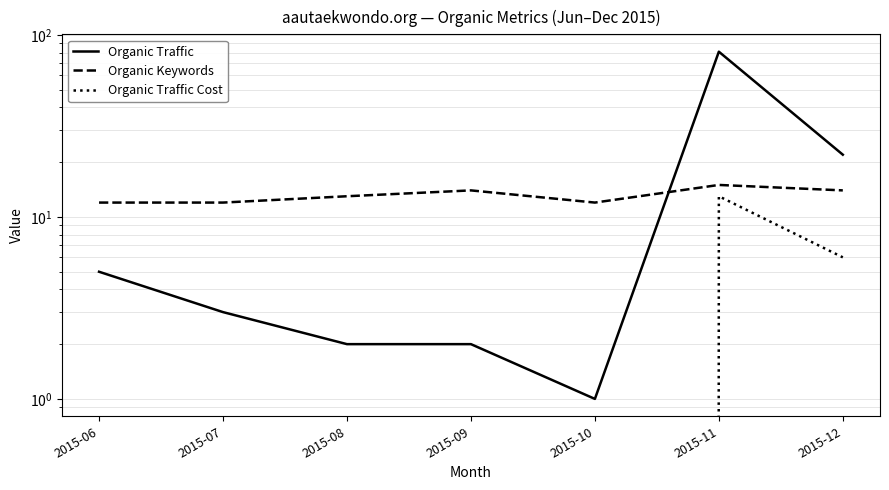

How many intersections are there between Organic Traffic and Organic Keywords?

1